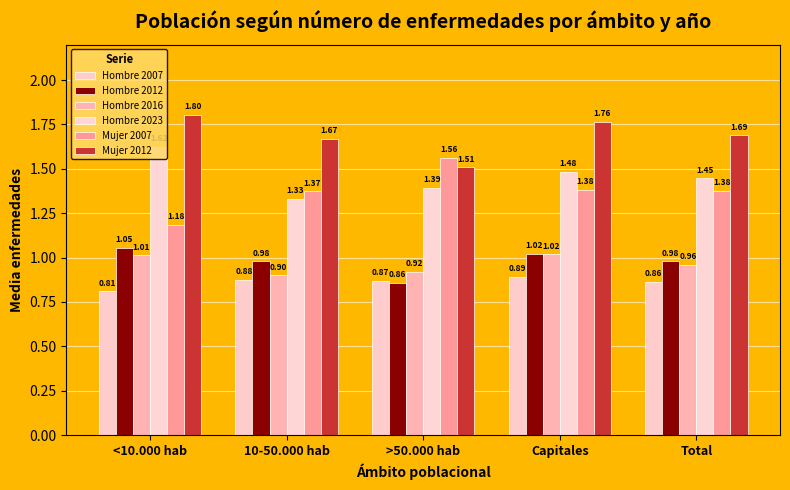

How many bars are there in each group?

6